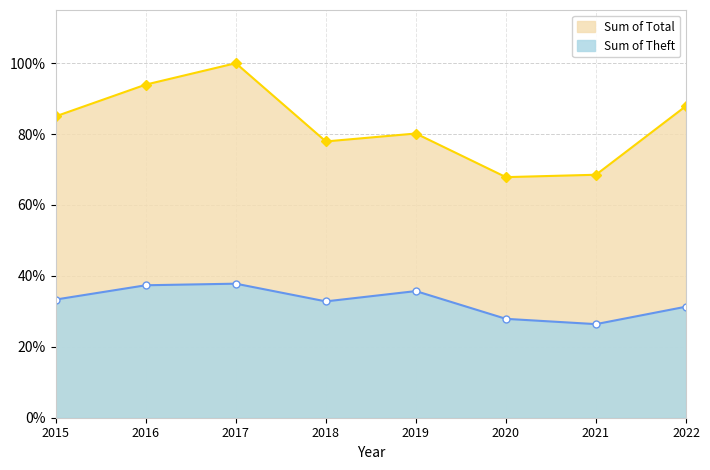

Which series changed the most between 2016 and 2021?

Sum of Total